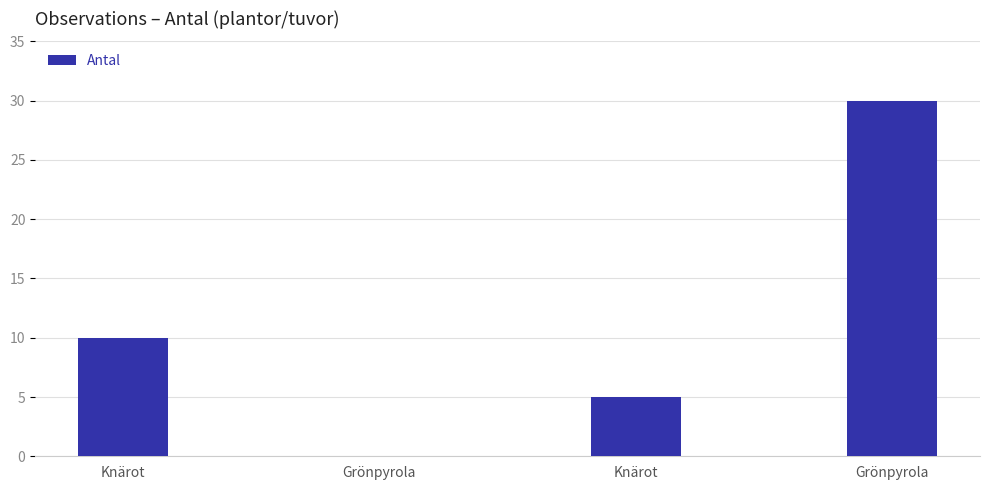

The chart shows a value of 10 at Knärot. True or false?

True